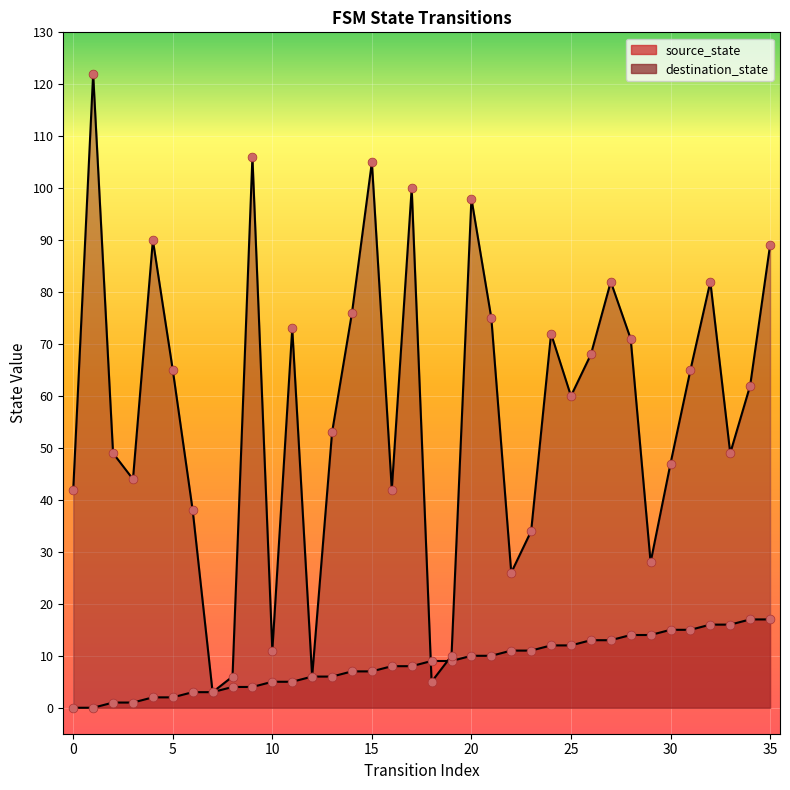

Which series has the largest total across all categories?

destination_state